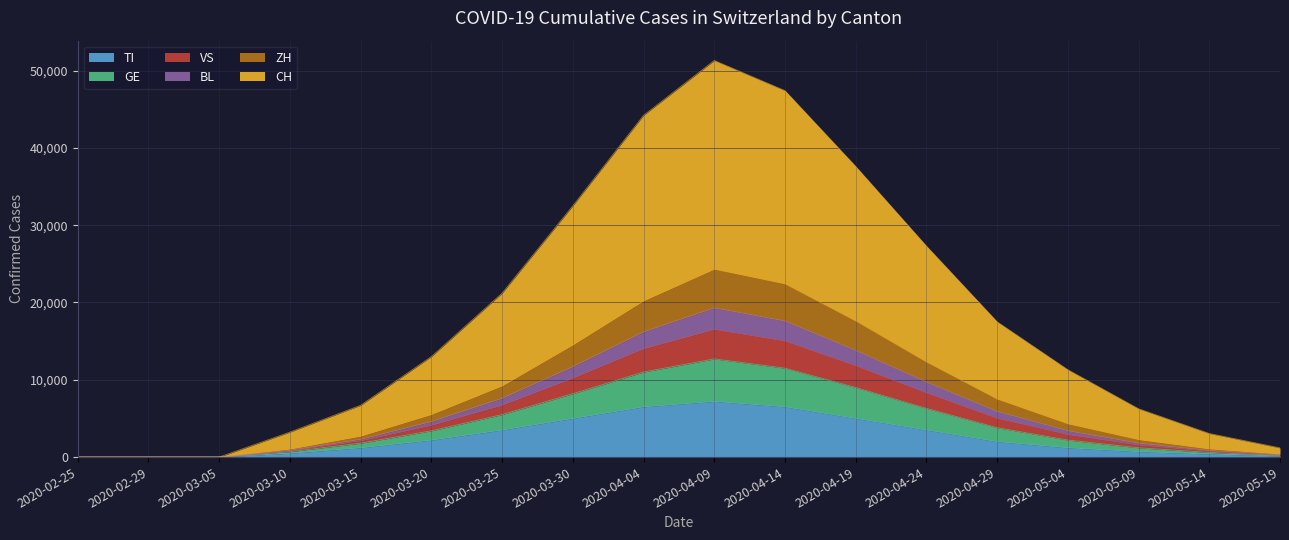

What are all the series names shown in the legend?

TI, GE, VS, BL, ZH, CH